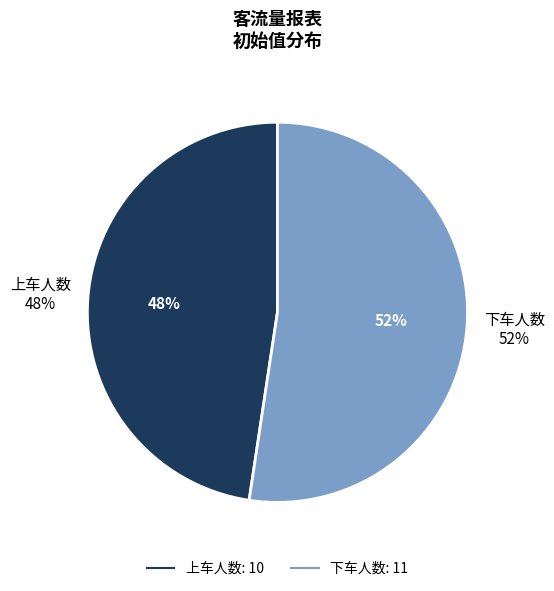

How many segments does this pie chart have?

2